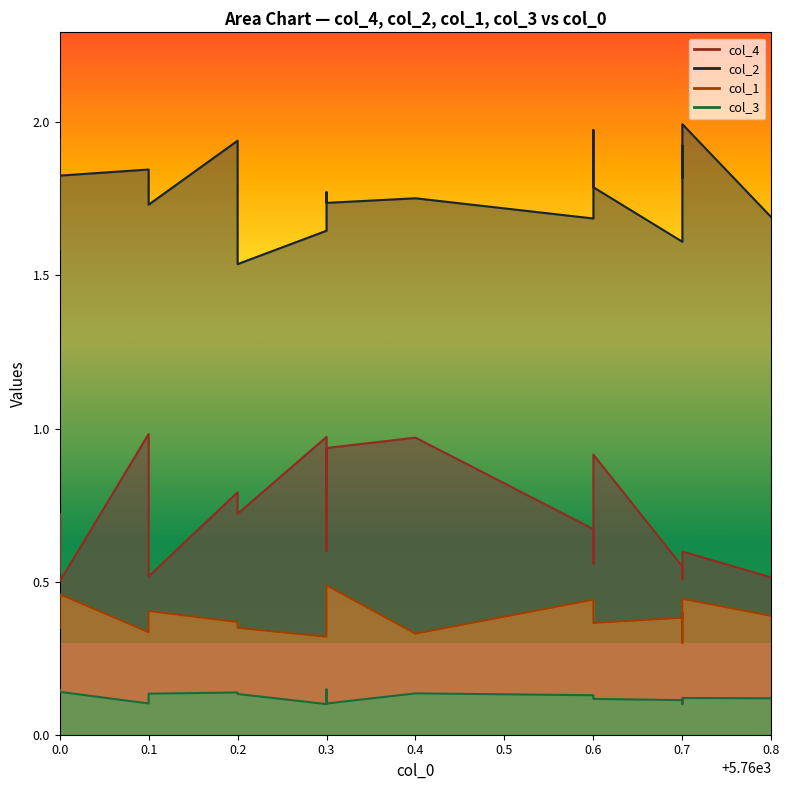

At how many categories does at least one series exceed 0?

20